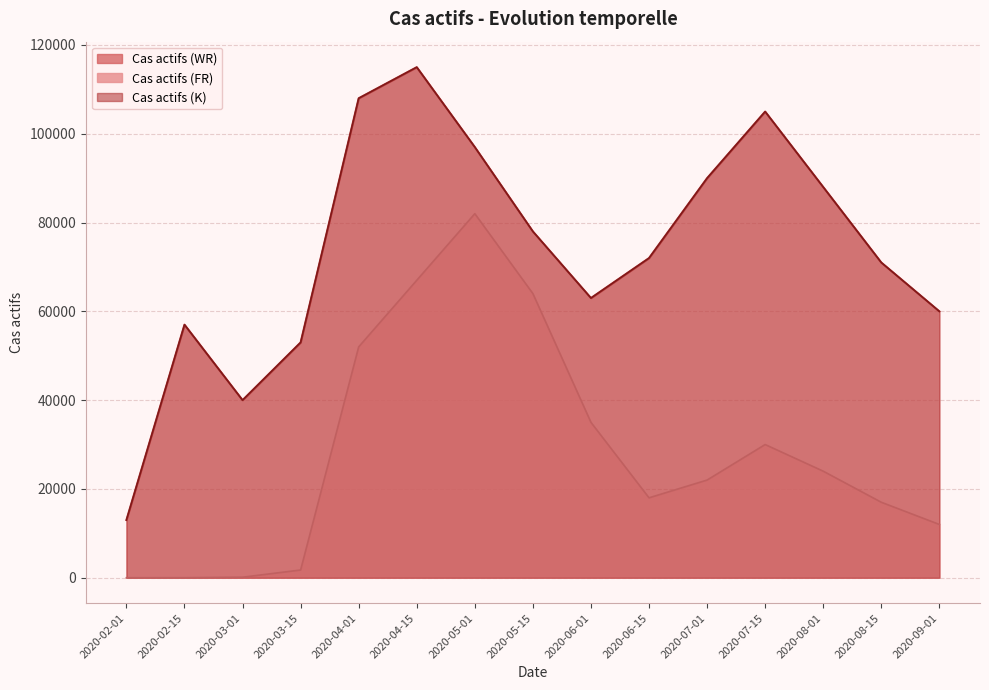

True or false: Cas actifs (FR) and Cas actifs (WR) cross at least once.

False